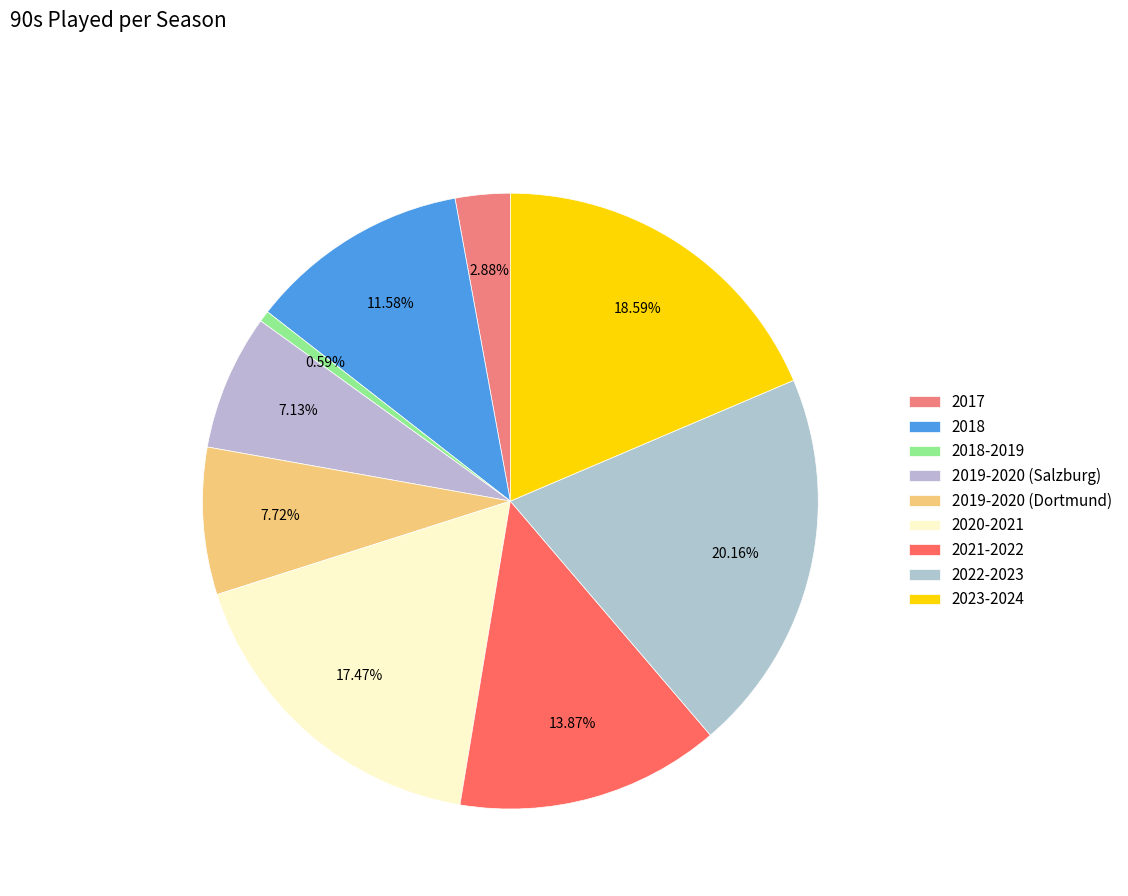

How many segments does this pie chart have?

9